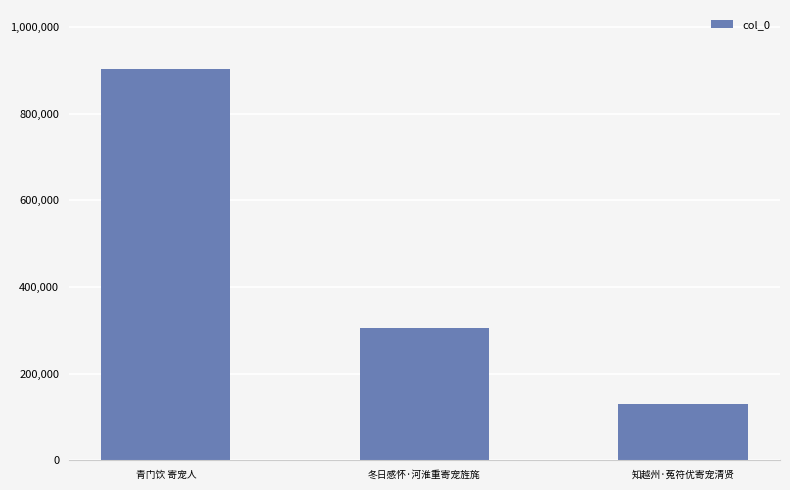

Does the chart contain any negative values?

No